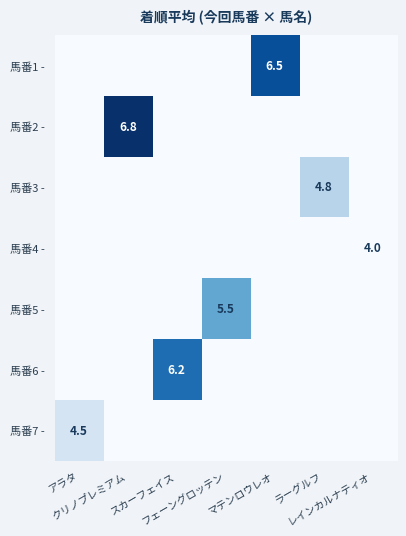

Rank the categories by 馬番1 - value from highest to lowest.

マテンロウレオ, アラタ, クリノプレミアム, スカーフェイス, フェーングロッテン, ラーグルフ, レインカルナティオ